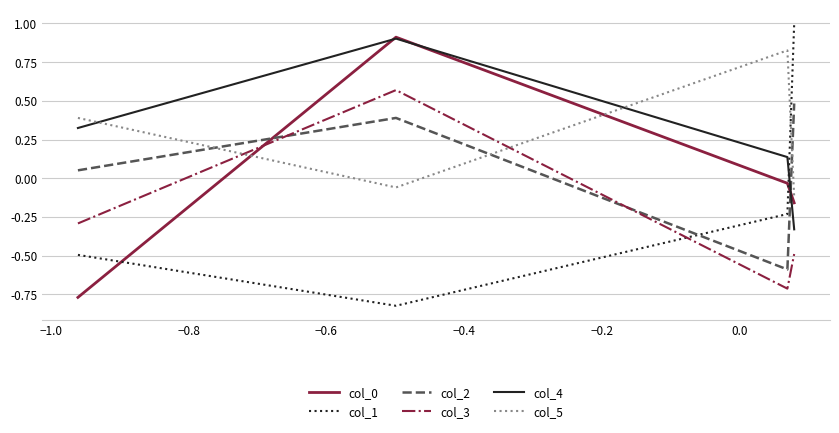

Which series ends up on top after the final intersection of col_3 and col_5?

col_5